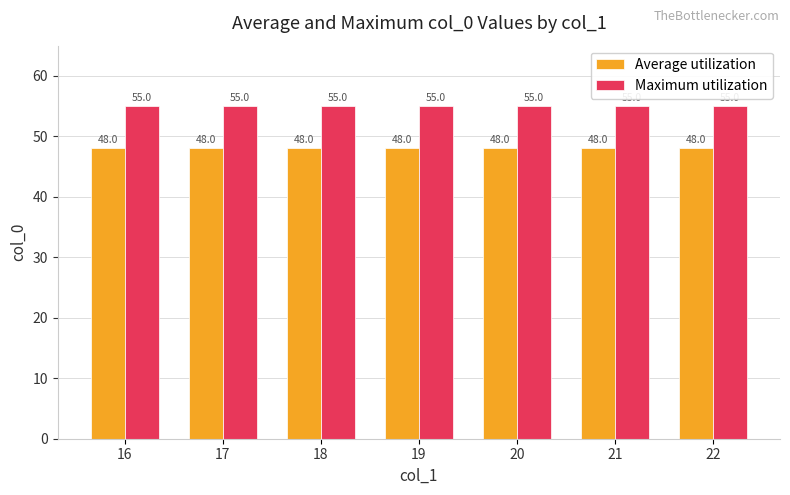

Reading left to right, extract all data points from this chart.

Average utilization: 48	48	48	48	48	48	48
Maximum utilization: 55	55	55	55	55	55	55